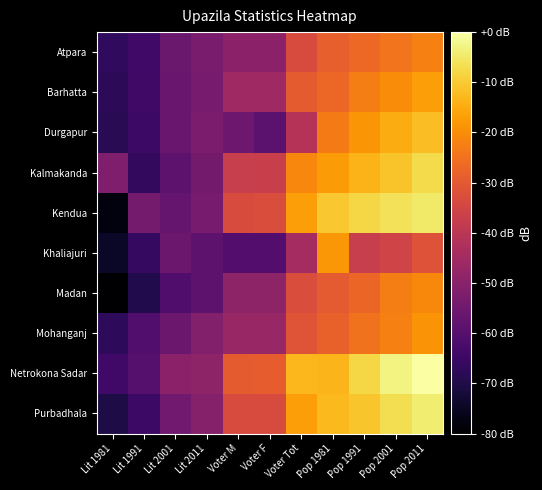

Reading left to right, list all the values displayed in this chart.

Atpara: Lit 1981=-67.0	Lit 1991=-64.0	Lit 2001=-56.2	Lit 2011=-53.0	Voter M=-49.6	Voter F=-49.6	Voter Tot=-33.4	Pop 1981=-28.7	Pop 1991=-26.7	Pop 2001=-24.5	Pop 2011=-22.2
Barhatta: Lit 1981=-67.8	Lit 1991=-64.2	Lit 2001=-56.4	Lit 2011=-53.7	Voter M=-45.8	Voter F=-45.8	Voter Tot=-29.6	Pop 1981=-26.9	Pop 1991=-22.7	Pop 2001=-20.2	Pop 2011=-17.2
Durgapur: Lit 1981=-68.2	Lit 1991=-64.9	Lit 2001=-56.3	Lit 2011=-52.6	Voter M=-55.4	Voter F=-58.9	Voter Tot=-41.0	Pop 1981=-23.2	Pop 1991=-18.6	Pop 2001=-14.9	Pop 2011=-11.9
Kalmakanda: Lit 1981=-52.2	Lit 1991=-66.6	Lit 2001=-58.7	Lit 2011=-54.3	Voter M=-37.4	Voter F=-37.1	Voter Tot=-21.0	Pop 1981=-17.6	Pop 1991=-13.6	Pop 2001=-11.0	Pop 2011=-7.4
Kendua: Lit 1981=-77.9	Lit 1991=-54.0	Lit 2001=-56.6	Lit 2011=-53.7	Voter M=-33.4	Voter F=-32.9	Voter Tot=-16.9	Pop 1981=-10.4	Pop 1991=-8.1	Pop 2001=-6.2	Pop 2011=-4.7
Khaliajuri: Lit 1981=-74.5	Lit 1991=-66.5	Lit 2001=-55.7	Lit 2011=-58.6	Voter M=-60.5	Voter F=-60.5	Voter Tot=-44.5	Pop 1981=-18.4	Pop 1991=-37.4	Pop 2001=-35.6	Pop 2011=-31.7
Madan: Lit 1981=-80.0	Lit 1991=-69.6	Lit 2001=-61.2	Lit 2011=-58.6	Voter M=-49.1	Voter F=-49.1	Voter Tot=-32.9	Pop 1981=-29.8	Pop 1991=-27.3	Pop 2001=-22.7	Pop 2011=-20.8
Mohanganj: Lit 1981=-67.3	Lit 1991=-60.6	Lit 2001=-55.8	Lit 2011=-51.1	Voter M=-47.1	Voter F=-47.1	Voter Tot=-31.0	Pop 1981=-28.3	Pop 1991=-25.0	Pop 2001=-22.4	Pop 2011=-18.8
Netrokona Sadar: Lit 1981=-63.9	Lit 1991=-60.1	Lit 2001=-49.7	Lit 2011=-49.1	Voter M=-29.4	Voter F=-29.2	Voter Tot=-13.0	Pop 1981=-13.4	Pop 1991=-8.1	Pop 2001=-2.9	Pop 2011=0.0
Purbadhala: Lit 1981=-70.6	Lit 1991=-64.9	Lit 2001=-55.0	Lit 2011=-50.7	Voter M=-33.4	Voter F=-33.2	Voter Tot=-17.0	Pop 1981=-12.7	Pop 1991=-10.9	Pop 2001=-6.7	Pop 2011=-4.3